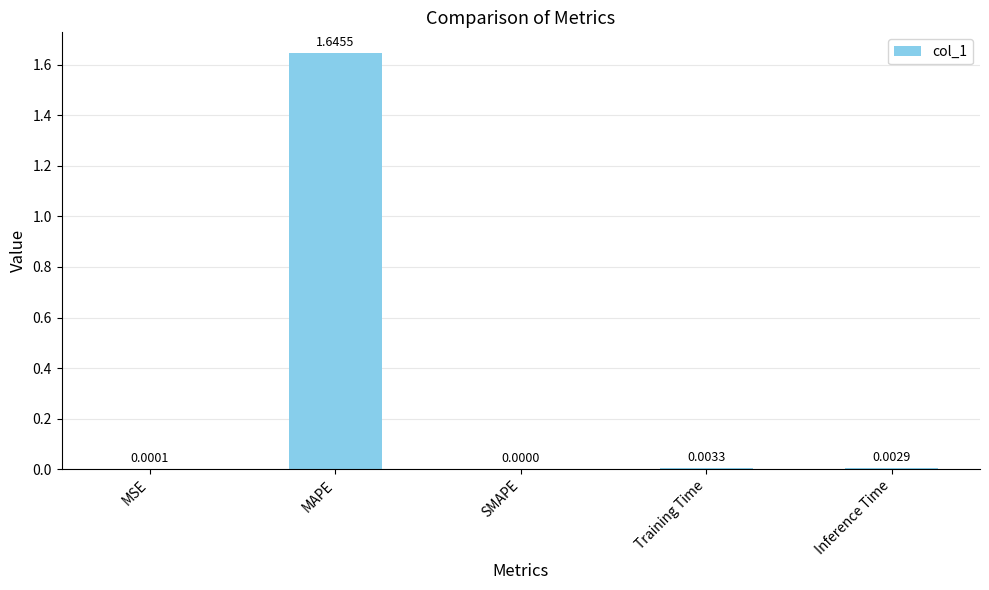

At which label is the value closest to 0?

SMAPE